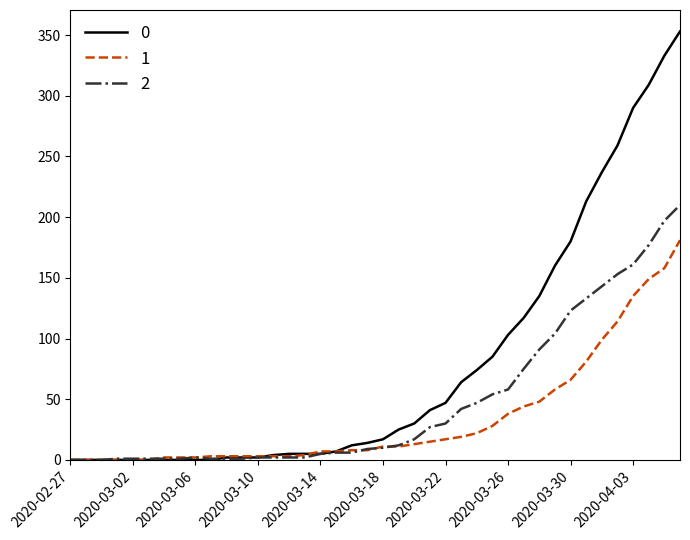

Does the chart have visible grid lines?

No